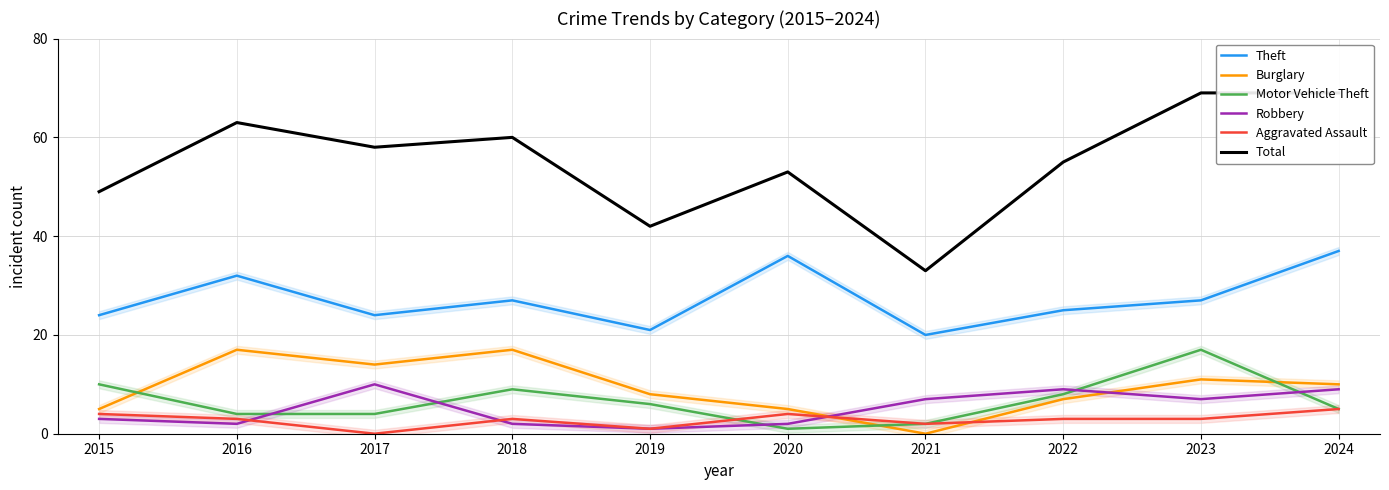

What is the value of the Motor Vehicle Theft point at the 9th from the left?

17